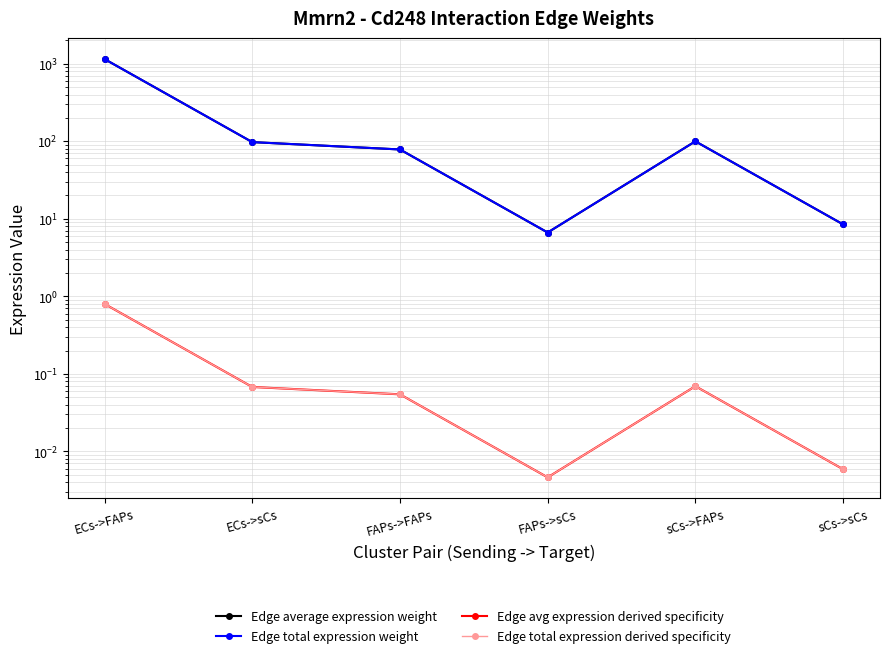

True or false: Edge average expression weight and Edge avg expression derived specificity intersect in this chart.

False